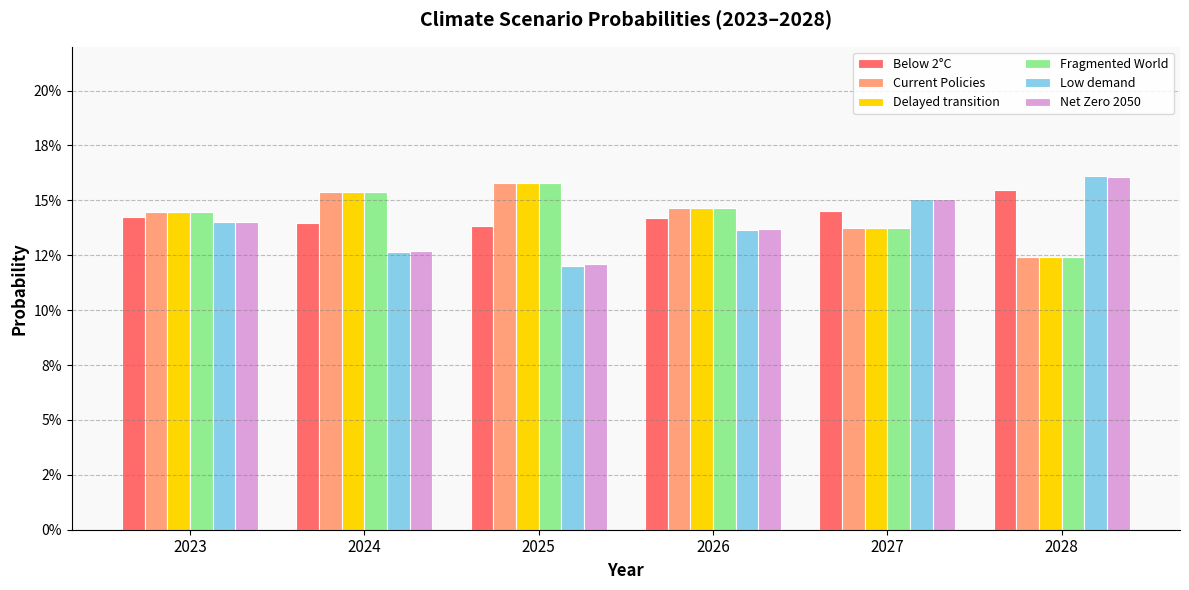

Rank the series by their maximum value, from highest to lowest.

Low demand, Net Zero 2050, Fragmented World, Delayed transition, Current Policies, Below 2°C